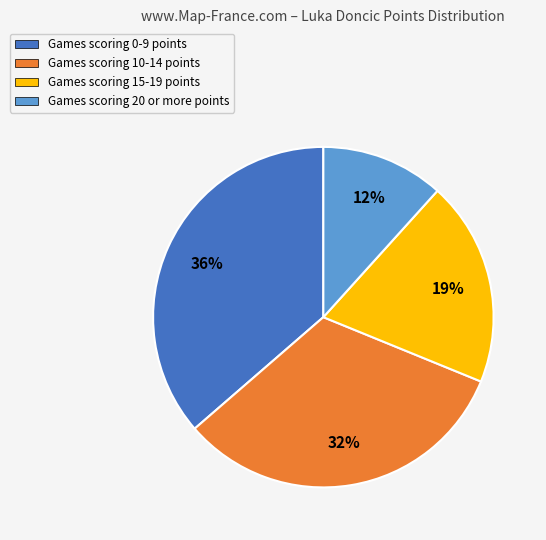

How many slices are in this pie chart?

4